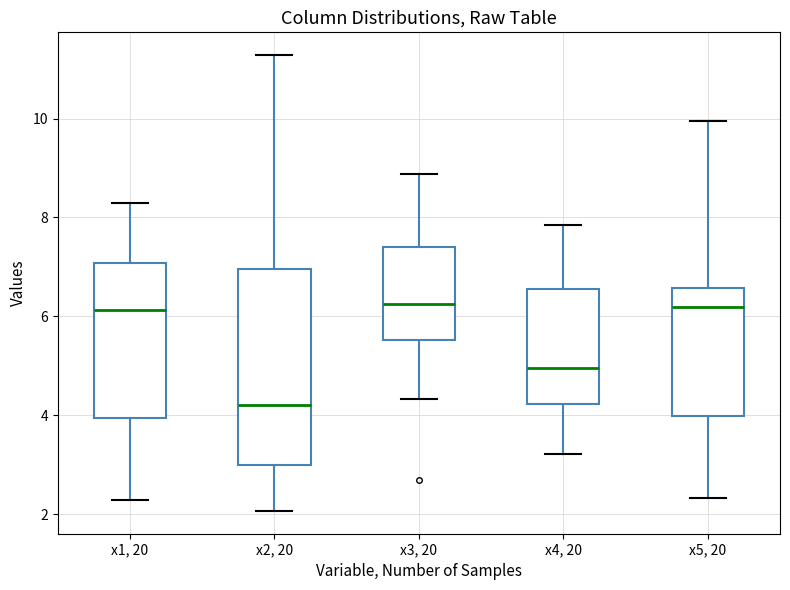

Reading left to right, transcribe this box plot: for each box, give where its median line is, the range the box spans, and where its two whiskers end, as read against the y-axis. The values are not printed on the chart, so give them approximately, as read against the axis.

x1, 20: median 6.2, box 4.0 to 7.0, whiskers 2.2 to 8.2
x2, 20: median 4.2, box 3.0 to 7.0, whiskers 2.0 to 11.2
x3, 20: median 6.2, box 5.6 to 7.4, whiskers 4.4 to 8.8
x4, 20: median 5.0, box 4.2 to 6.6, whiskers 3.2 to 7.8
x5, 20: median 6.2, box 4.0 to 6.6, whiskers 2.4 to 10.0